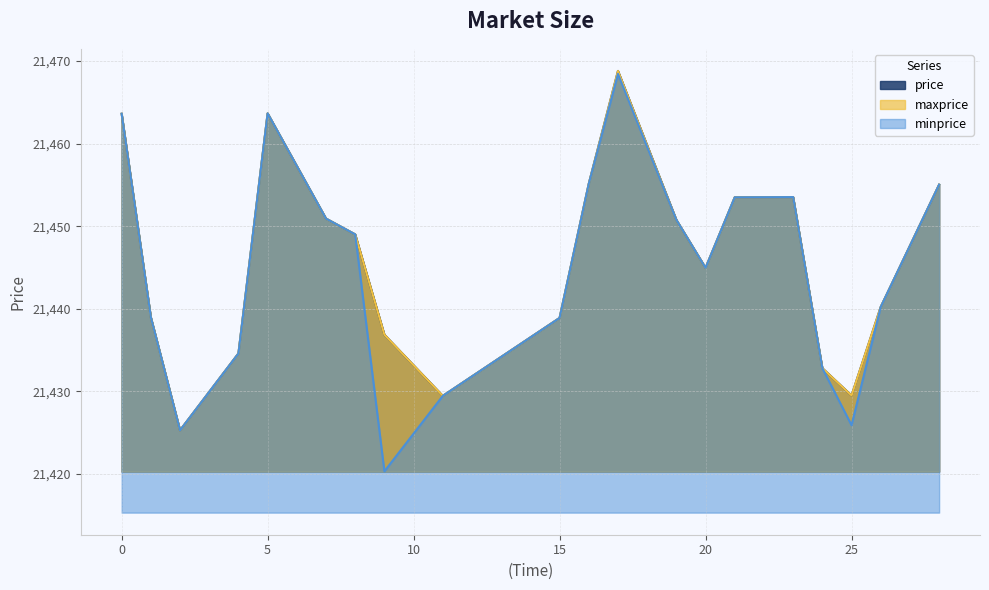

What is the difference between the price values at 19 and 28?

4.3